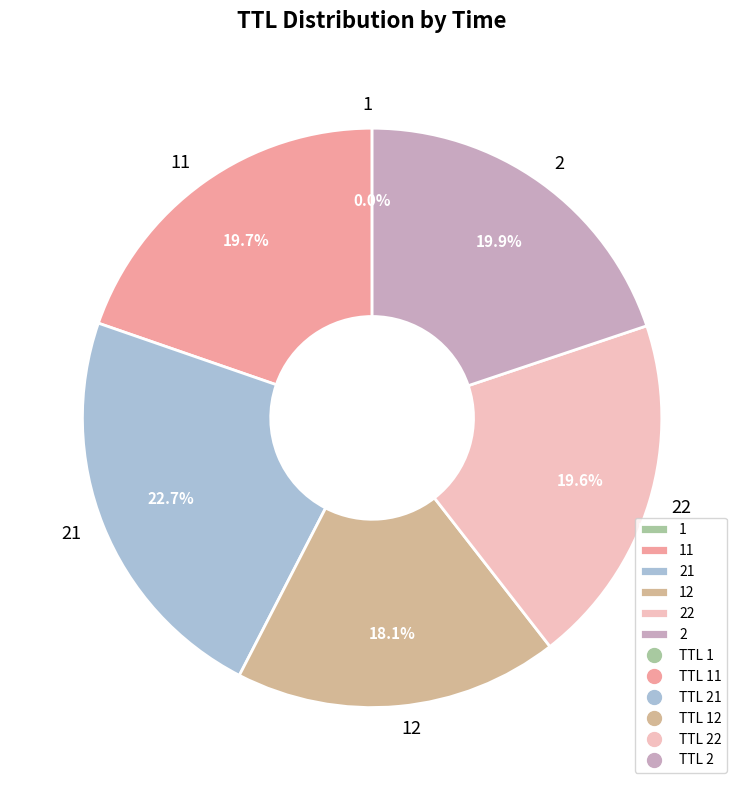

Does any single category account for the majority?

No